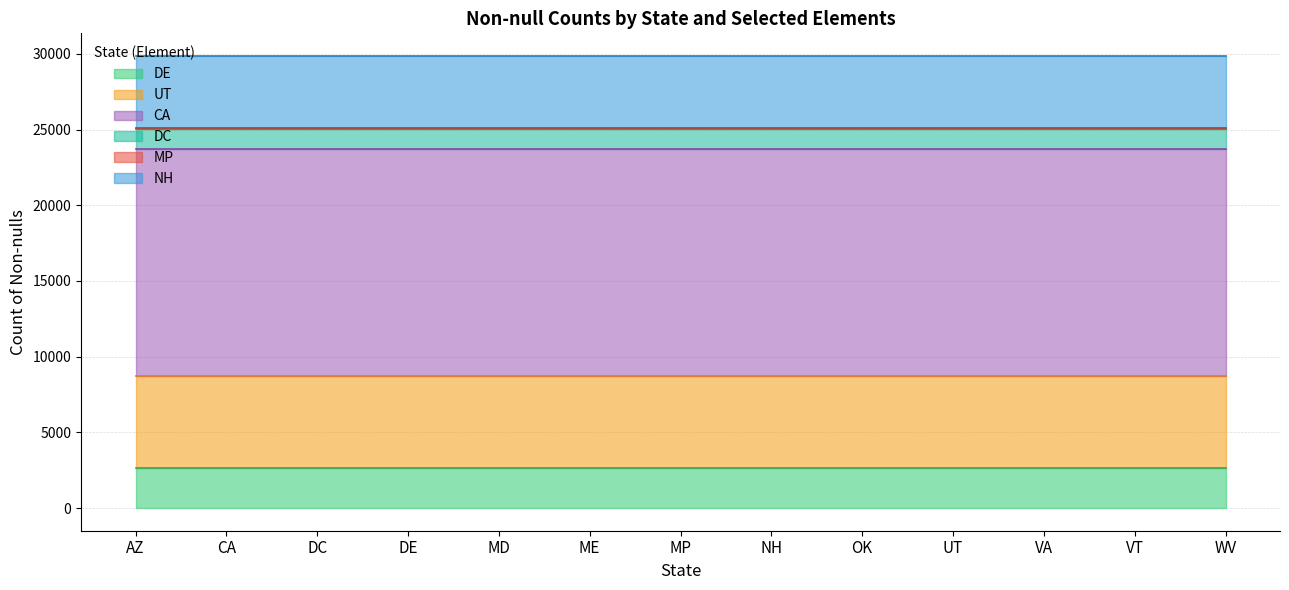

Reading right to left, list all the values displayed in this chart.

DE: WV=2665	VT=2665	VA=2665	UT=2665	OK=2665	NH=2665	MP=2665	ME=2665	MD=2665	DE=2665	DC=2665	CA=2665	AZ=2665
UT: WV=6088	VT=6088	VA=6088	UT=6088	OK=6088	NH=6088	MP=6088	ME=6088	MD=6088	DE=6088	DC=6088	CA=6088	AZ=6088
CA: WV=14949	VT=14949	VA=14949	UT=14949	OK=14949	NH=14949	MP=14949	ME=14949	MD=14949	DE=14949	DC=14949	CA=14949	AZ=14949
DC: WV=1356	VT=1356	VA=1356	UT=1356	OK=1356	NH=1356	MP=1356	ME=1356	MD=1356	DE=1356	DC=1356	CA=1356	AZ=1356
MP: WV=36	VT=36	VA=36	UT=36	OK=36	NH=36	MP=36	ME=36	MD=36	DE=36	DC=36	CA=36	AZ=36
NH: WV=4765	VT=4765	VA=4765	UT=4765	OK=4765	NH=4765	MP=4765	ME=4765	MD=4765	DE=4765	DC=4765	CA=4765	AZ=4765